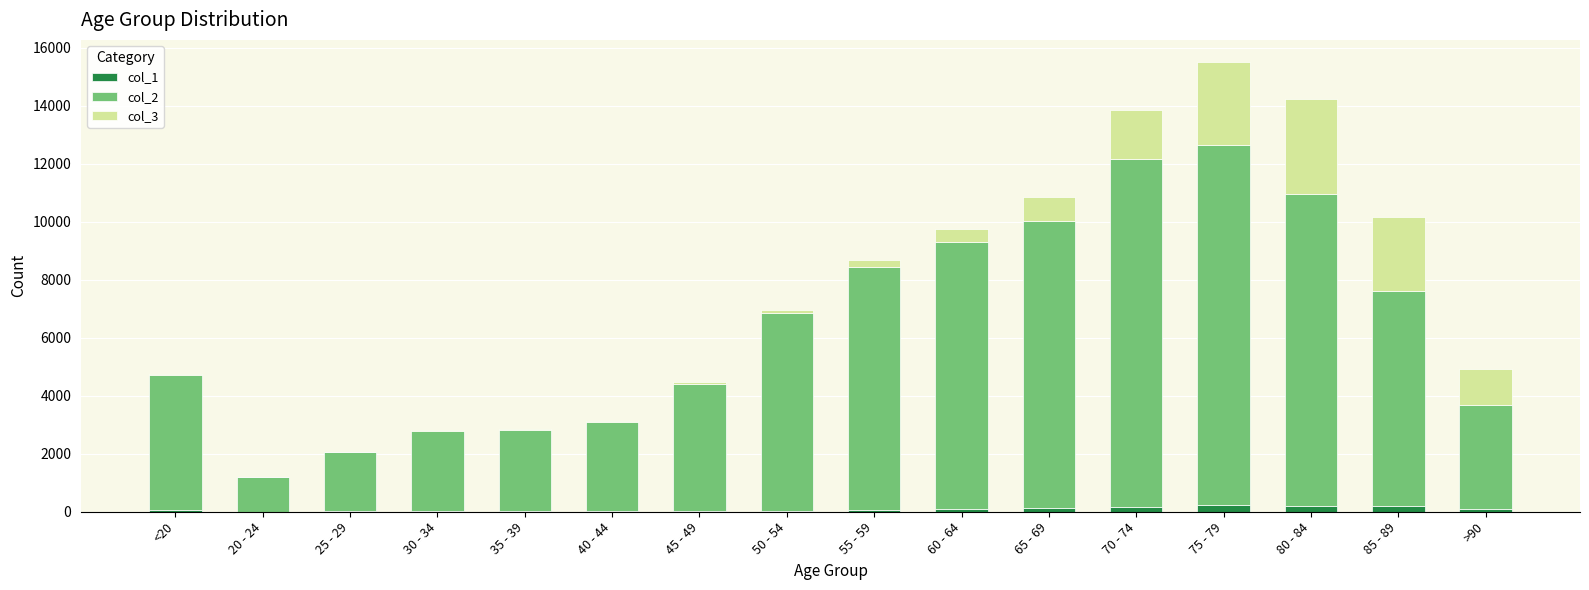

At which category is the sum across all series the highest?

75 - 79